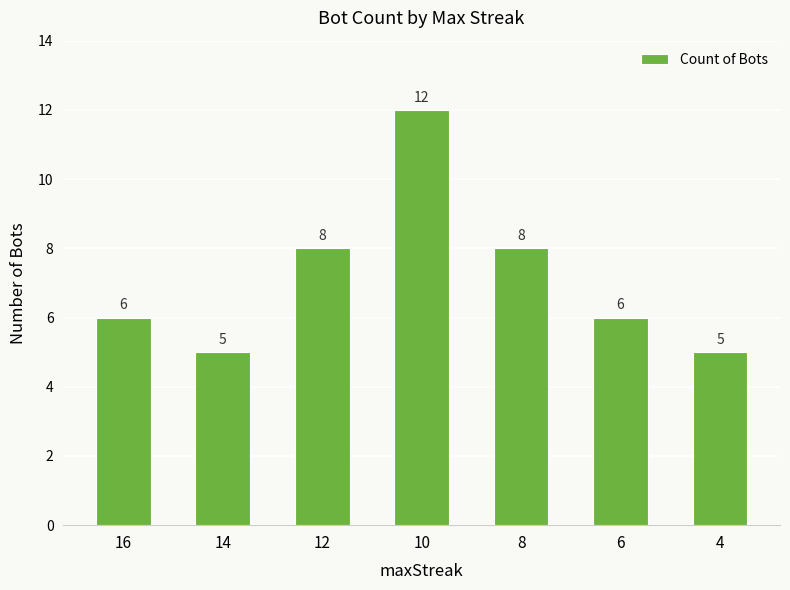

Count the number of categories in the chart.

7